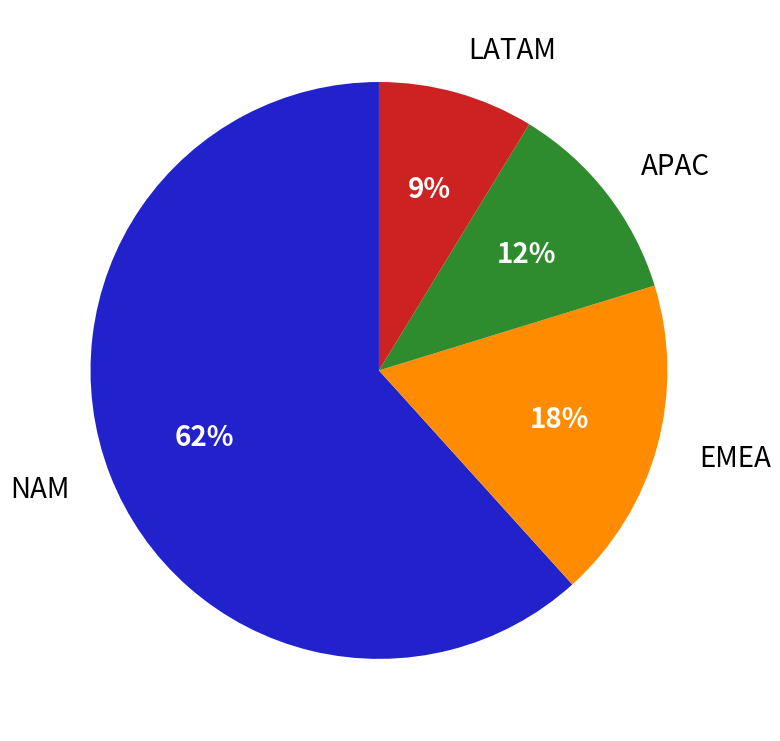

Is it true that LATAM is 23% of the pie?

False